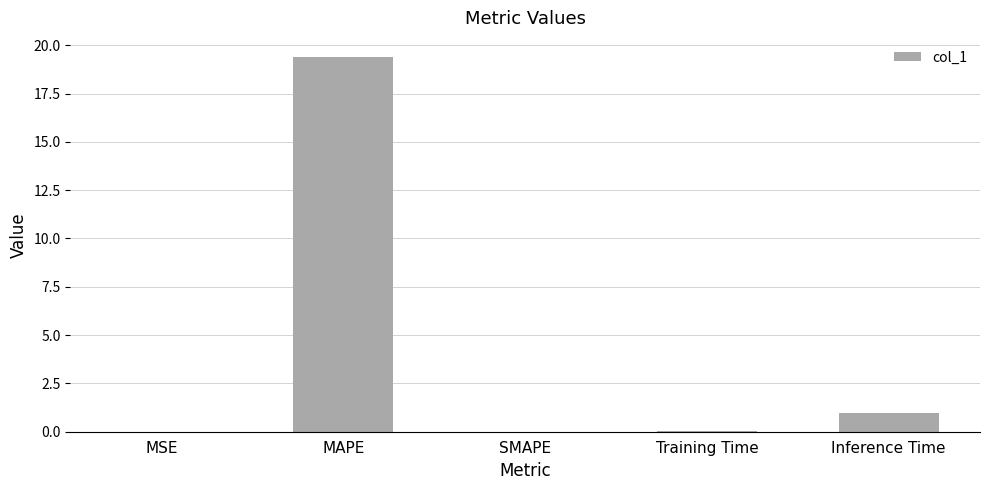

What is the change in value from MAPE to SMAPE?

-19.4